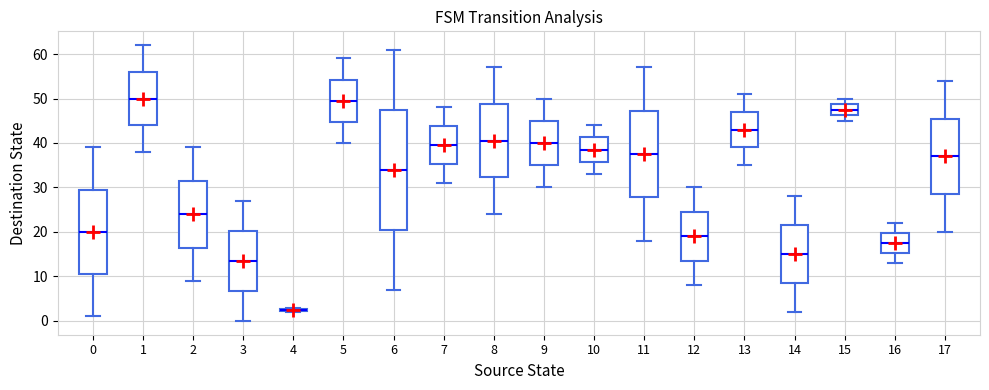

Comparing the boxes themselves (not the whiskers), which one is the tallest?

6